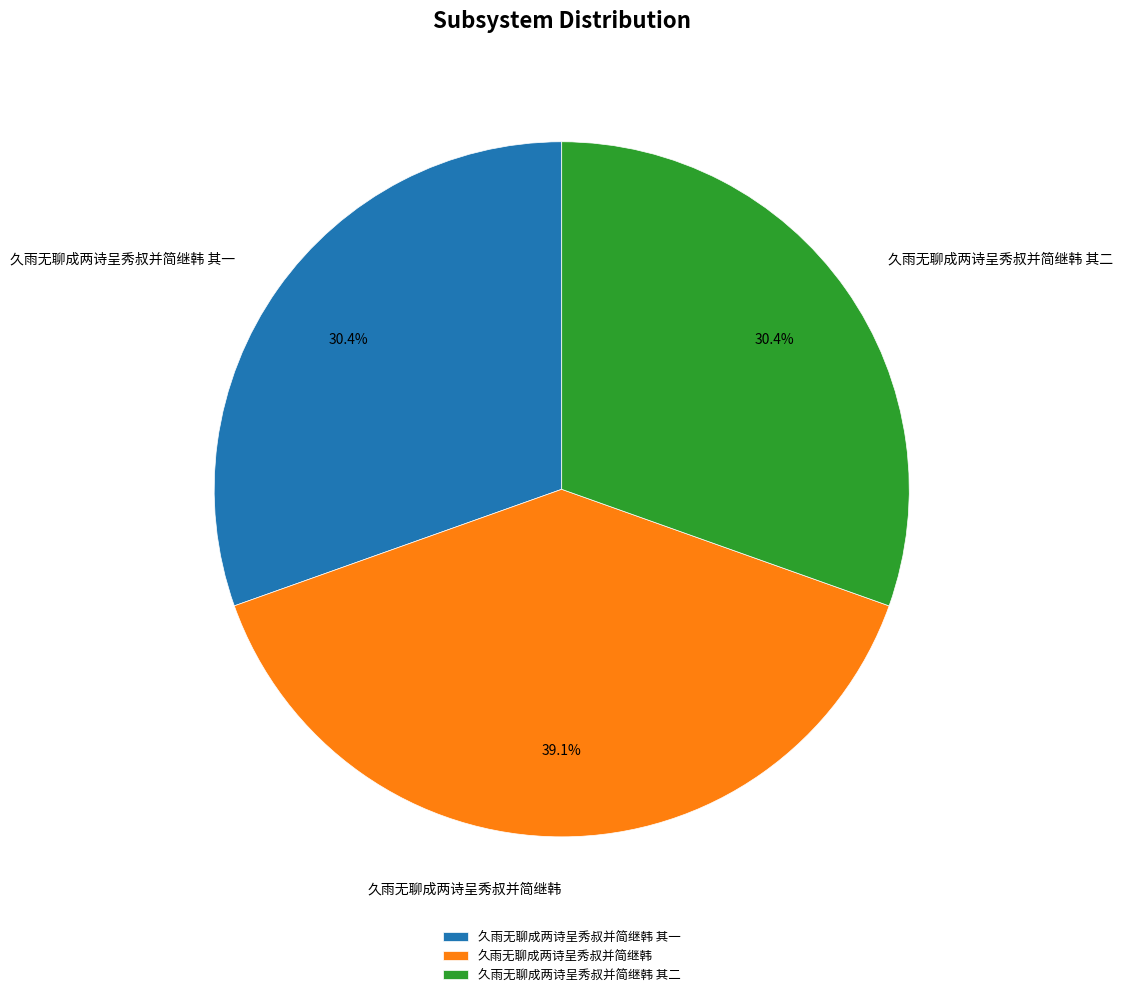

To the nearest percent, what portion does 久雨无聊成两诗呈秀叔并简继韩 represent?

39%